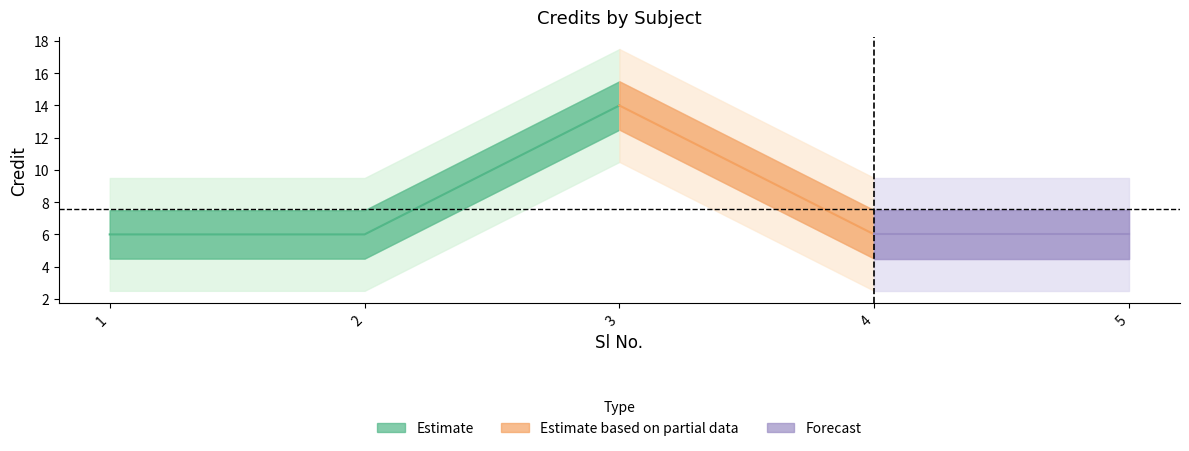

The chart shows a value of 8 at 1. True or false?

False